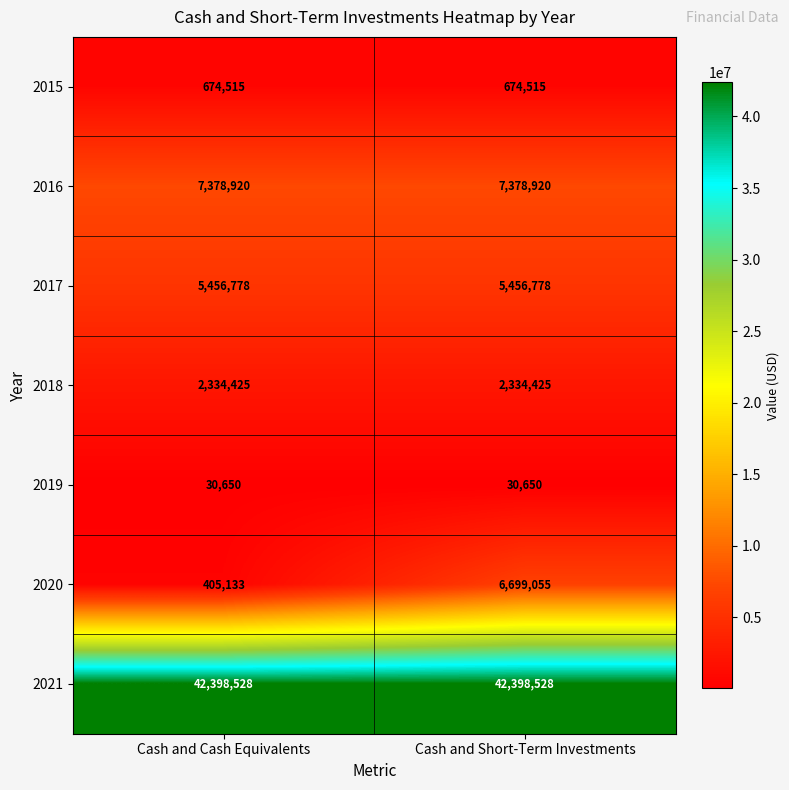

What is the greatest value displayed?

42398528